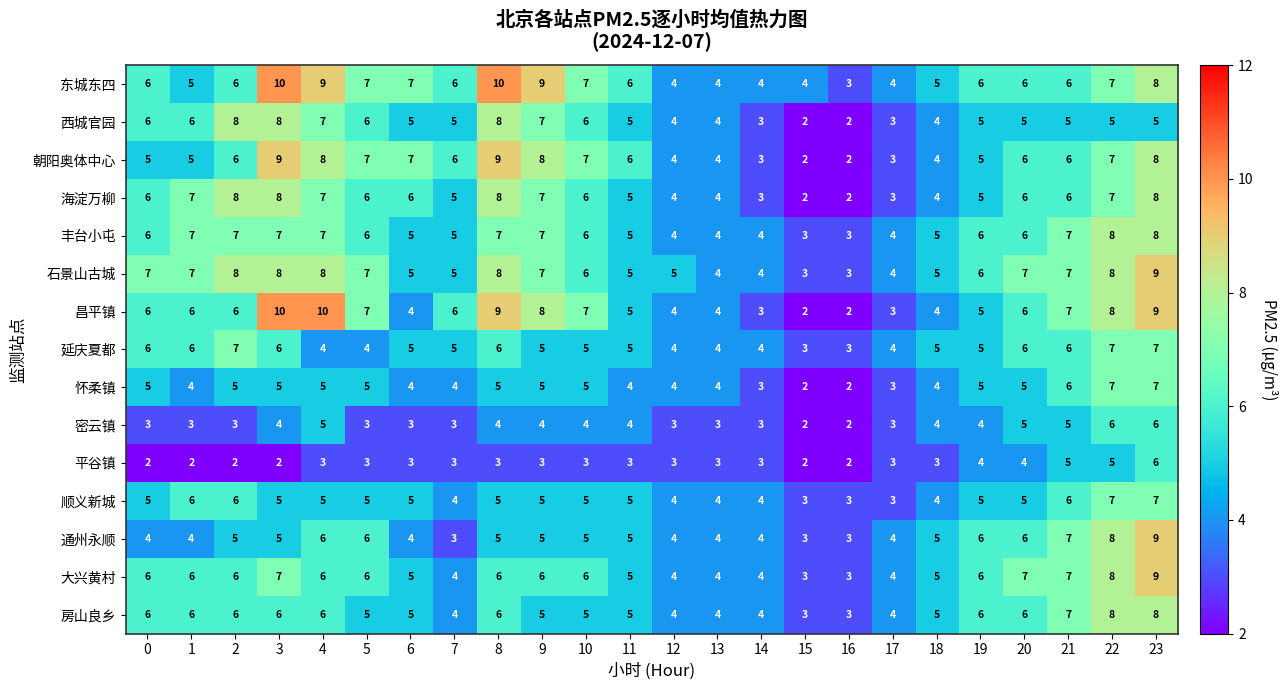

True or false: 昌平镇 has a value of 2 at 21.

False